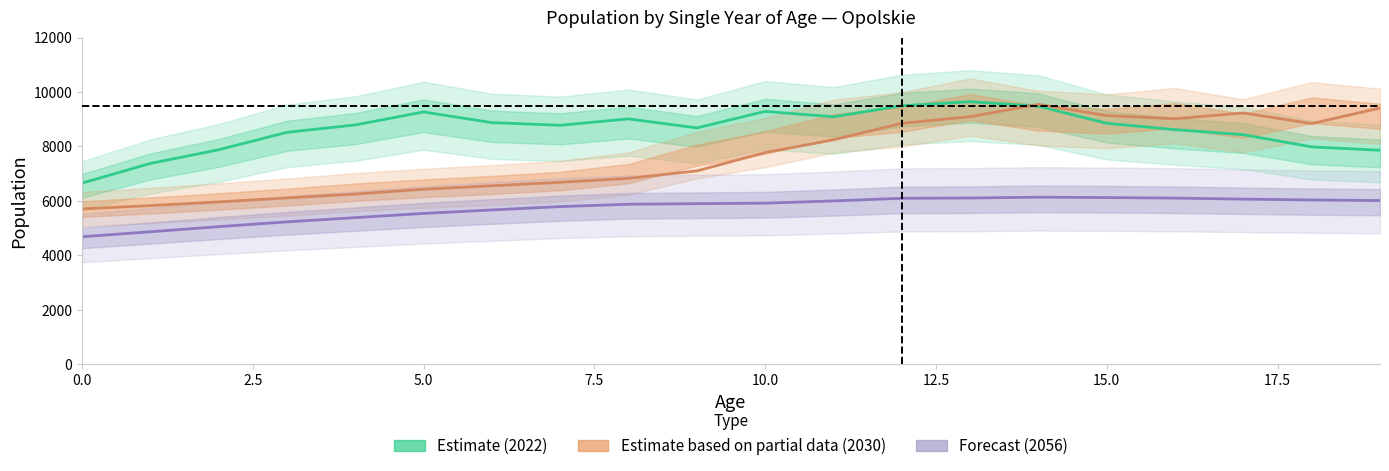

Is this an area chart (filled region under the line)?

No